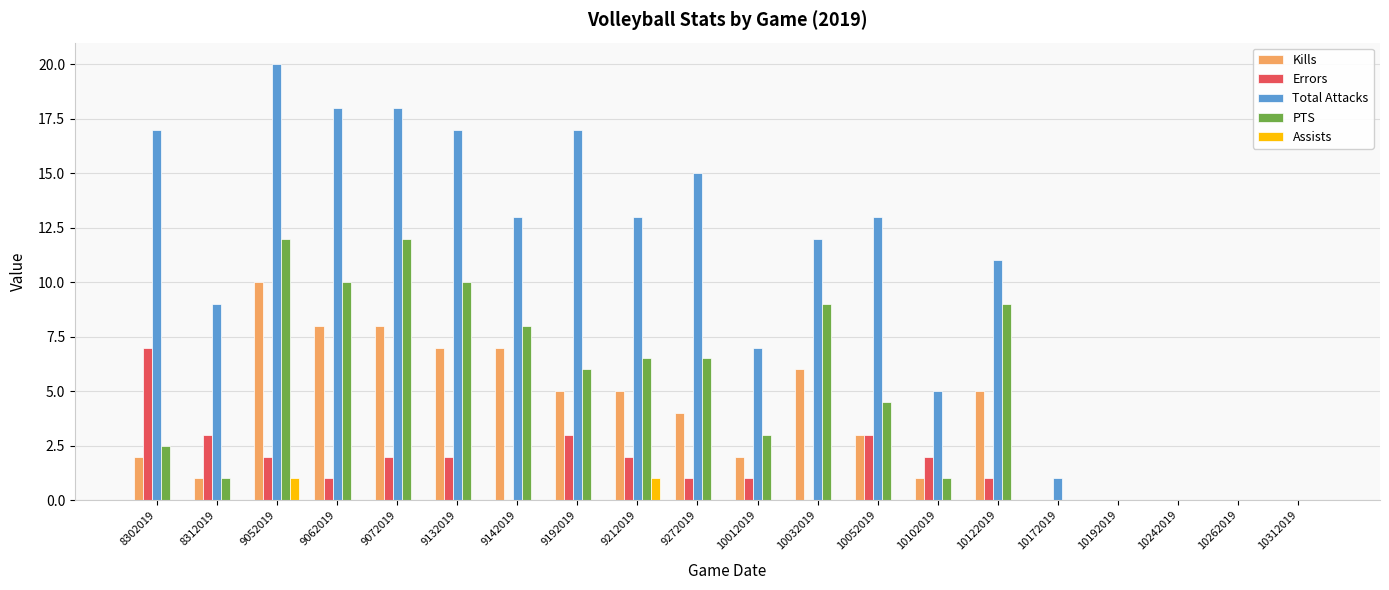

Count the number of categories in the chart.

20